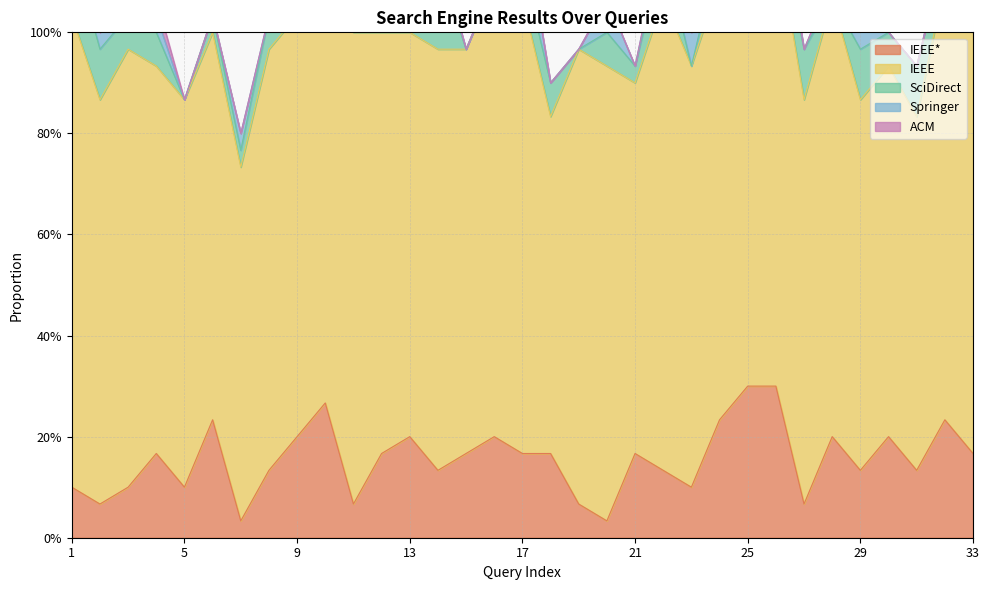

What is the maximum value for Springer?

0.1